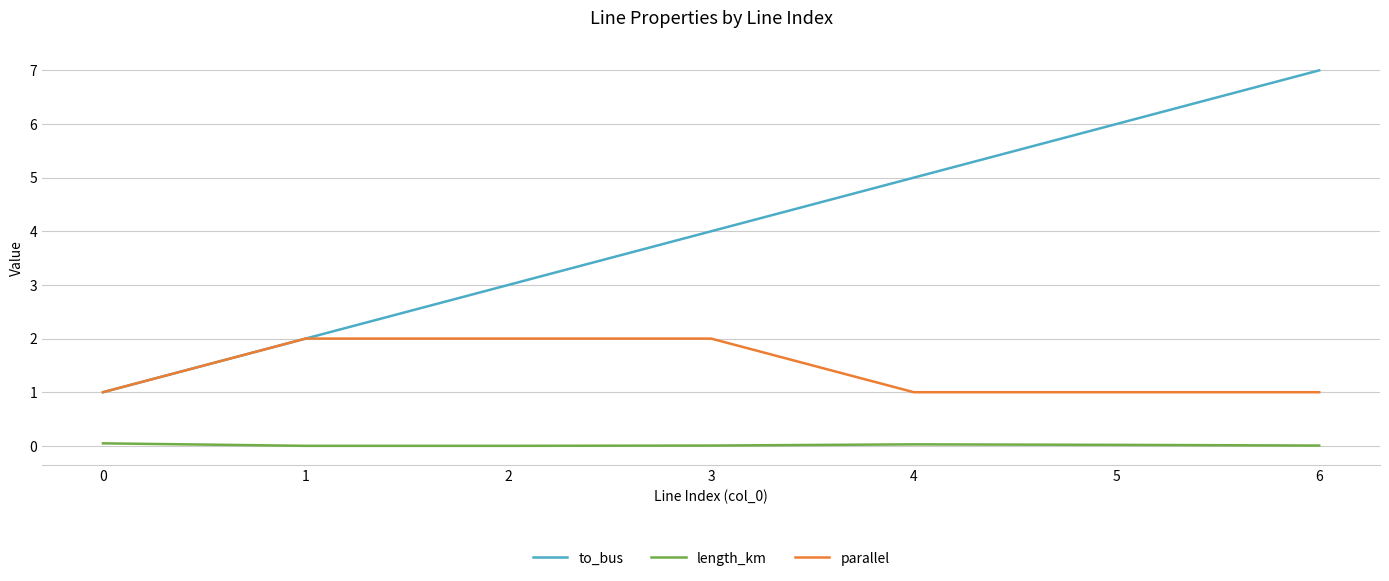

True or false: parallel has a value of 1.8 at 5.

False